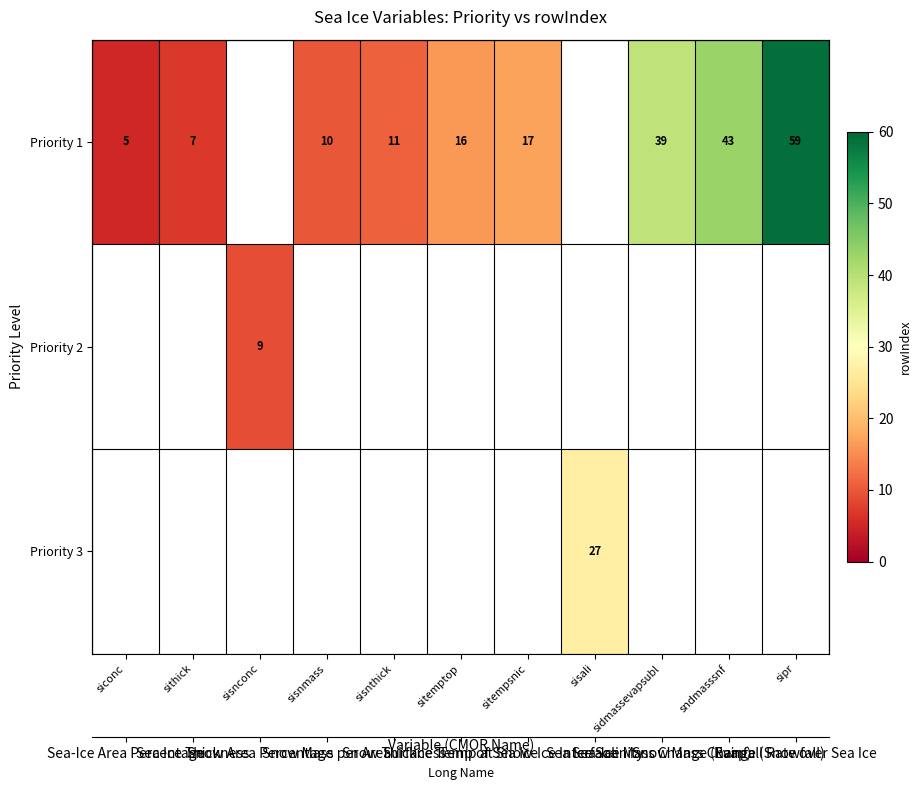

Which series has the widest spread of values?

row_0